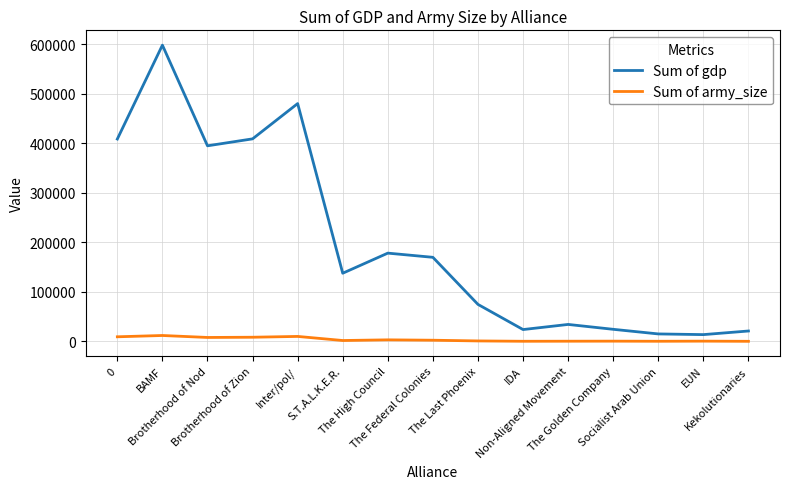

What is the total value across all series at The Federal Colonies?

172463